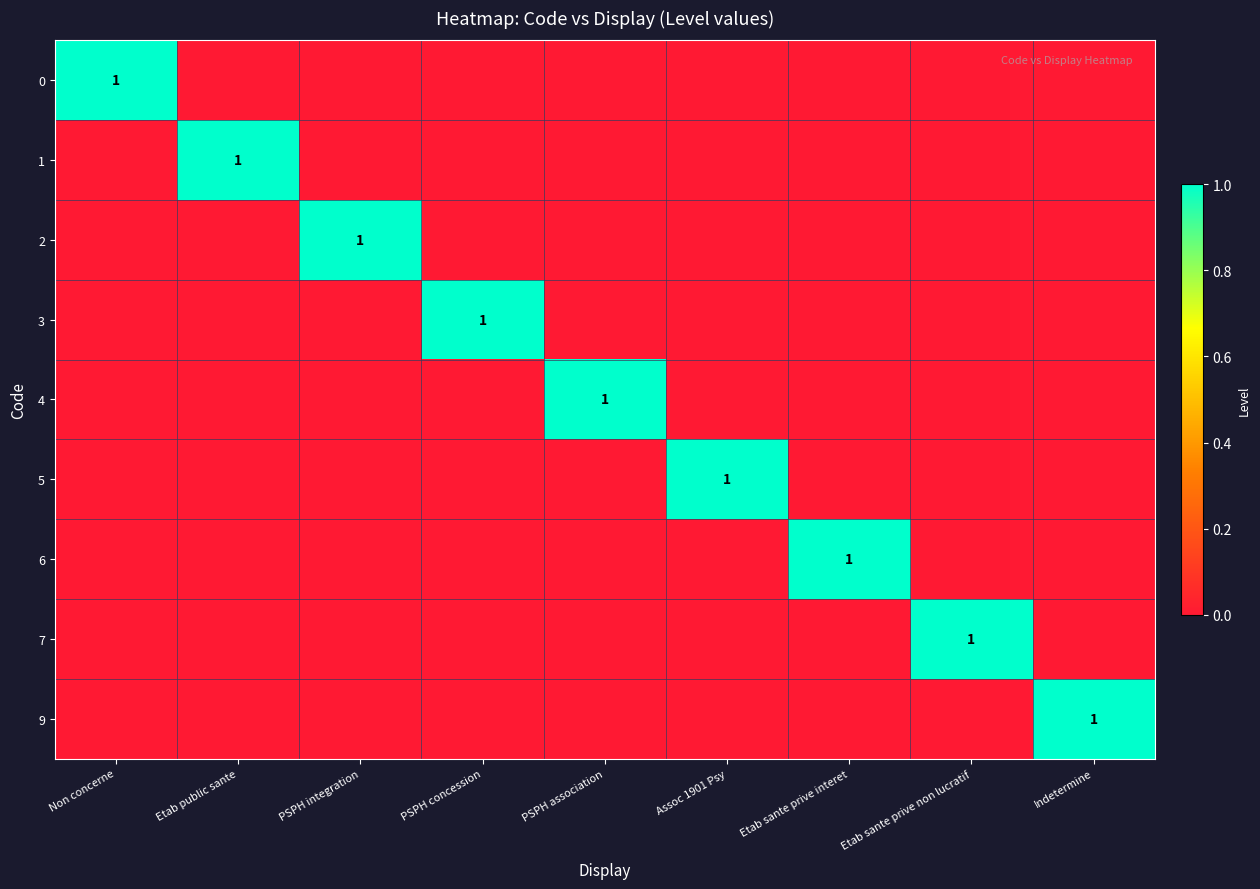

True or false: 9 has a value of 2 at Indetermine.

False